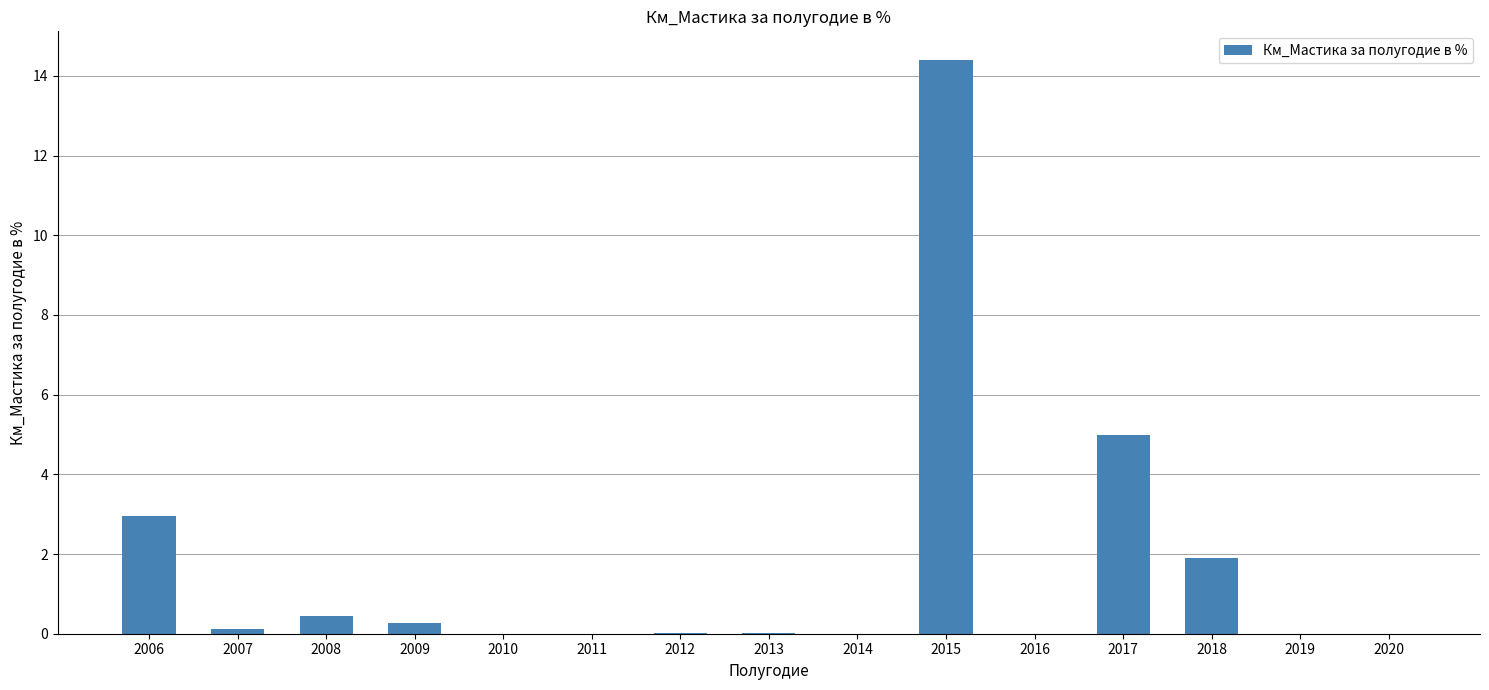

What is the sum of the values at 2018 and 2015?

16.3